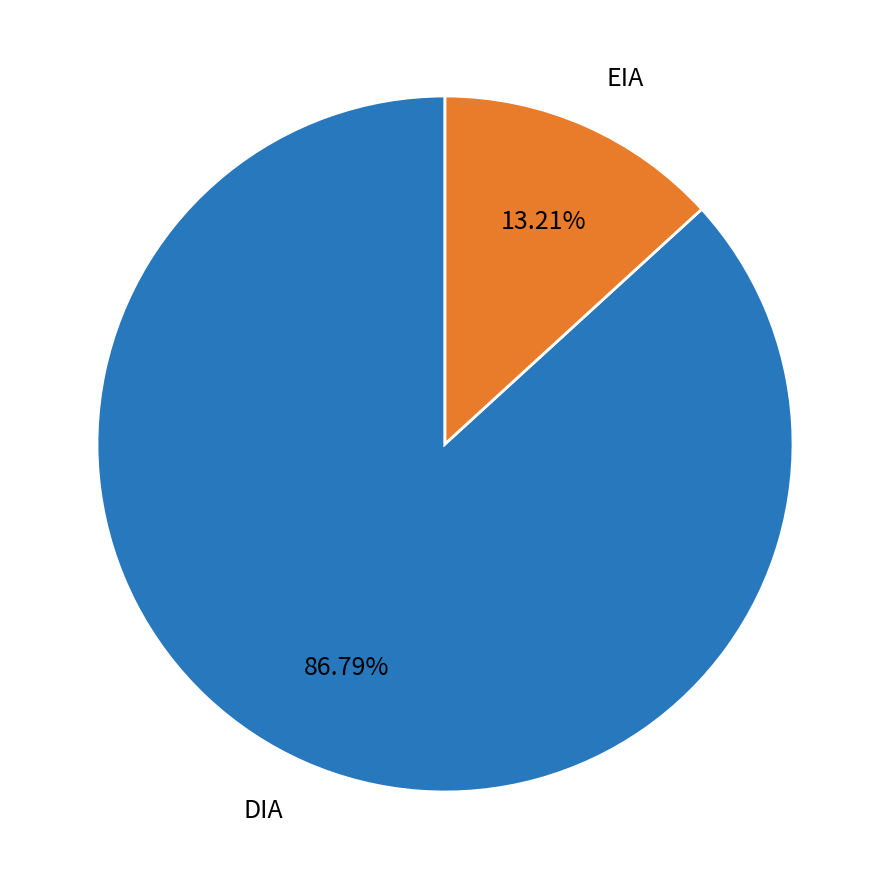

To the nearest percent, what is the average slice percentage?

50%